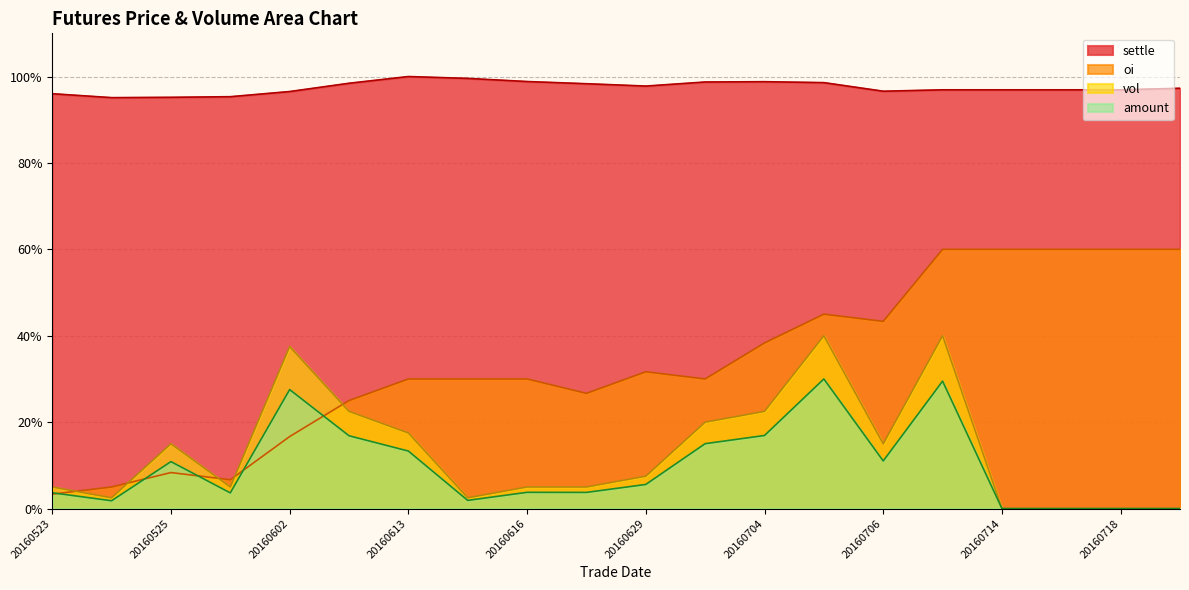

Reading left to right, transcribe all the data shown in this chart.

settle: 20160523=96.0	20160524=95.1	20160525=95.2	20160527=95.3	20160602=96.5	20160606=98.4	20160613=100.0	20160615=99.6	20160616=98.8	20160628=98.3	20160629=97.8	20160630=98.7	20160704=98.8	20160705=98.6	20160706=96.6	20160713=96.9	20160714=96.9	20160715=96.9	20160718=96.9	20160719=97.3
vol: 20160523=5.0	20160524=2.5	20160525=15.0	20160527=5.0	20160602=37.5	20160606=22.5	20160613=17.5	20160615=2.5	20160616=5.0	20160628=5.0	20160629=7.5	20160630=20.0	20160704=22.5	20160705=40.0	20160706=15.0	20160713=40.0	20160714=0.0	20160715=0.0	20160718=0.0	20160719=0.0
amount: 20160523=3.7	20160524=1.8	20160525=10.9	20160527=3.6	20160602=27.5	20160606=16.9	20160613=13.3	20160615=1.9	20160616=3.8	20160628=3.7	20160629=5.6	20160630=15.0	20160704=16.9	20160705=30.0	20160706=11.0	20160713=29.5	20160714=0.0	20160715=0.0	20160718=0.0	20160719=0.0
oi: 20160523=3.3	20160524=5.0	20160525=8.3	20160527=6.7	20160602=16.7	20160606=25.0	20160613=30.0	20160615=30.0	20160616=30.0	20160628=26.7	20160629=31.7	20160630=30.0	20160704=38.3	20160705=45.0	20160706=43.3	20160713=60.0	20160714=60.0	20160715=60.0	20160718=60.0	20160719=60.0